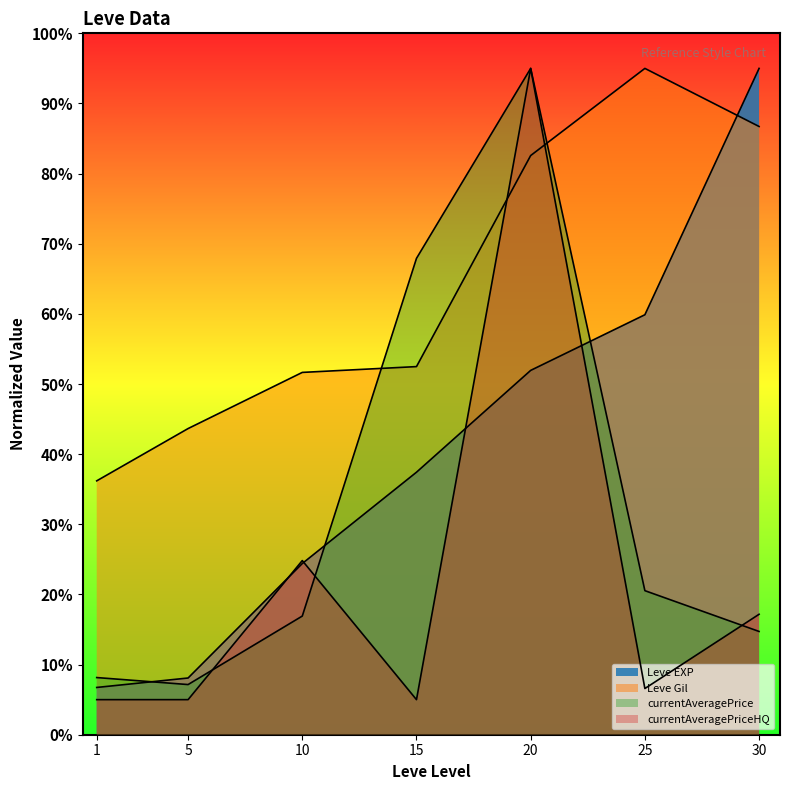

What is the difference between the highest and lowest values at 10?

34.7